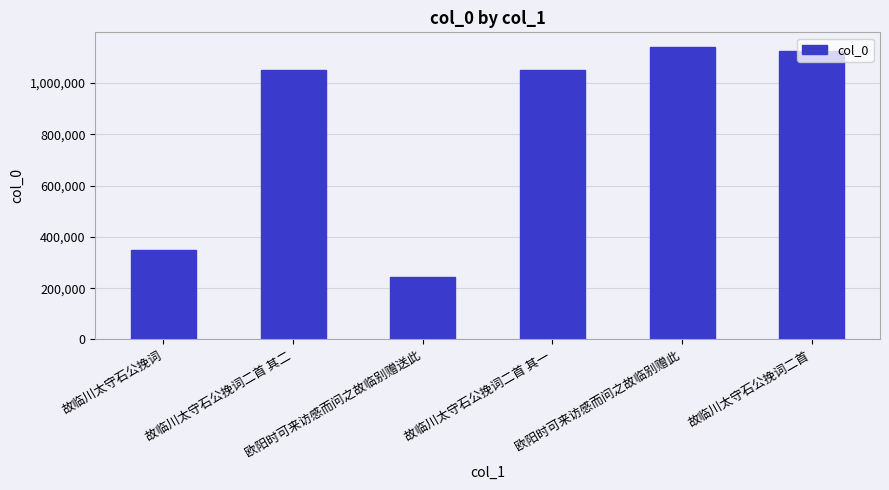

What is the difference between the values at 故临川太守石公挽词二首 and 欧阳时可来访感而问之故临别赠送此?

880914